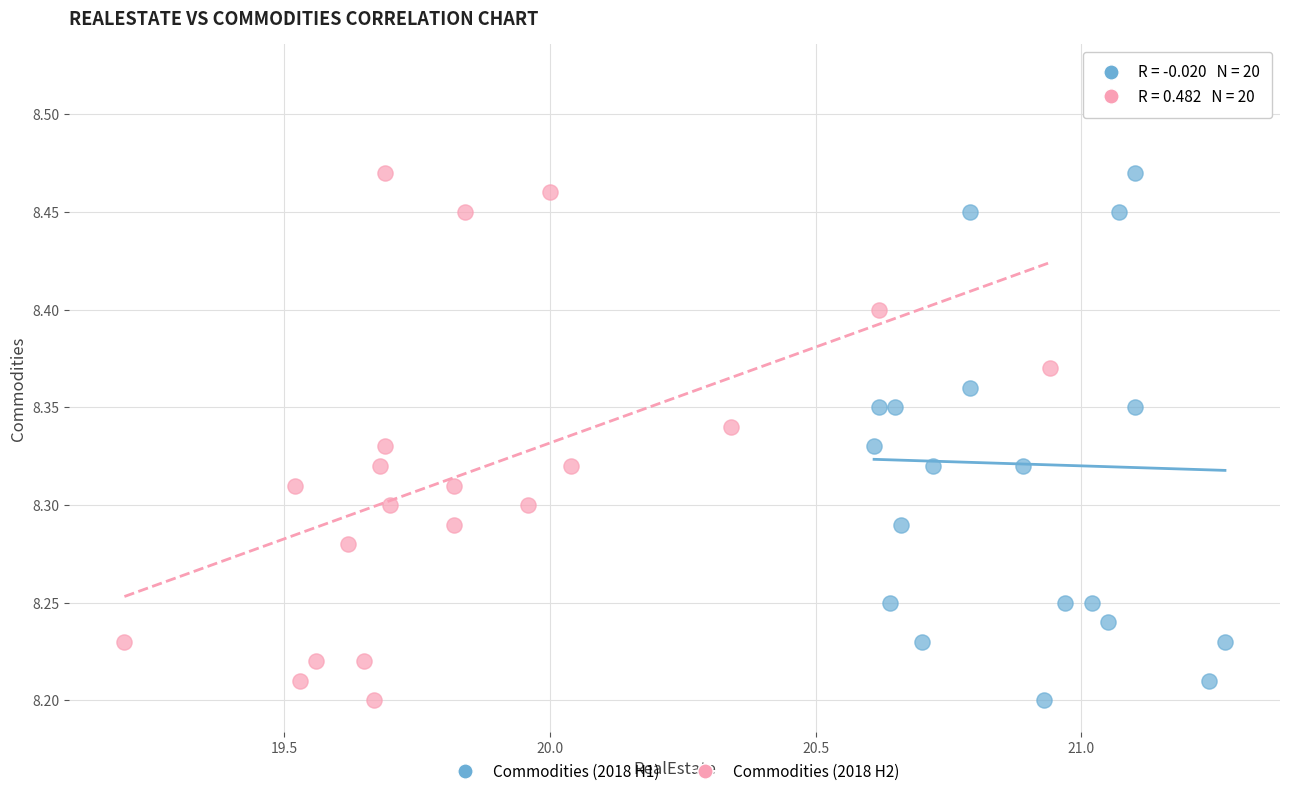

Which series has the largest Y range (max minus min)?

Commodities (2018 H1)